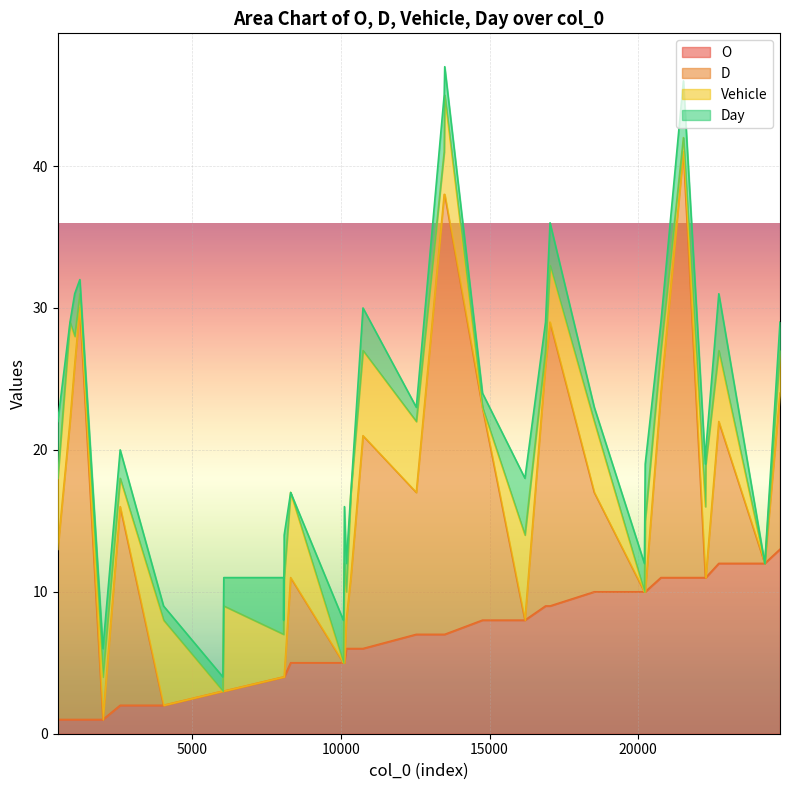

Between 4036 and 16882, which series saw the biggest shift?

D